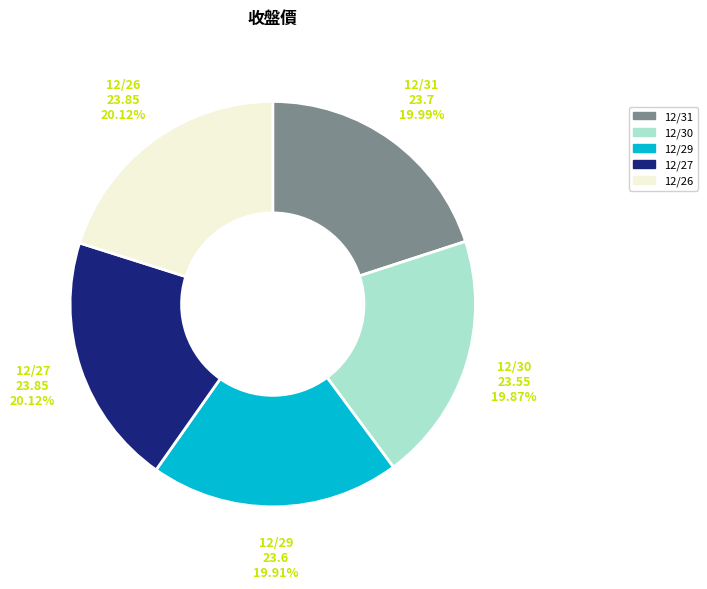

True or false: 12/31 accounts for 20% of the total.

True